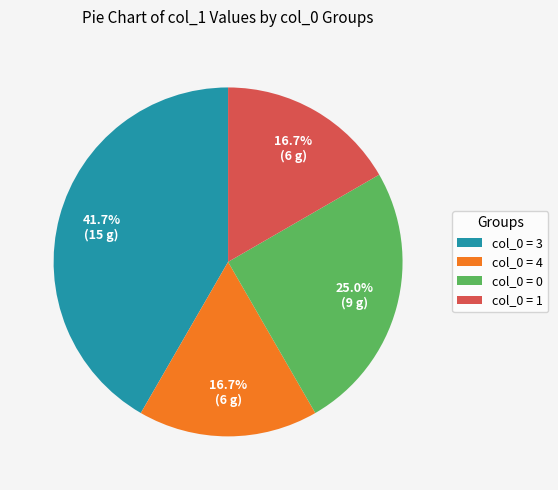

Which has a higher value, col_0 = 0 or col_0 = 3?

col_0 = 3